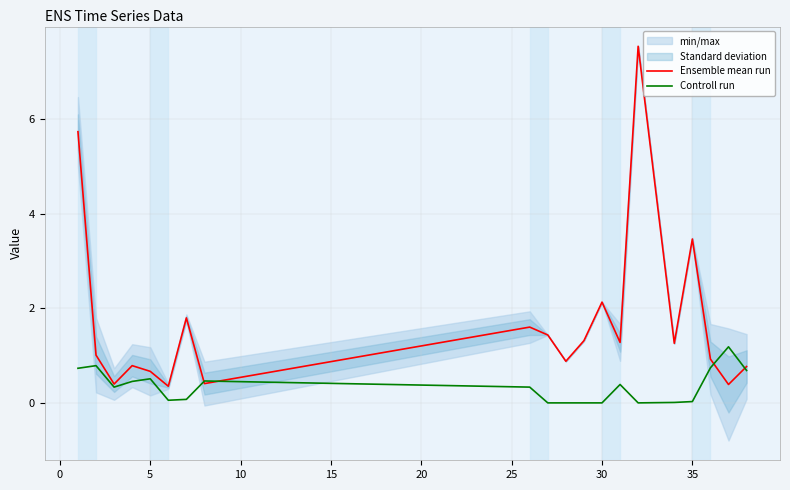

What is the average value of the Ensemble mean run series?

1.7